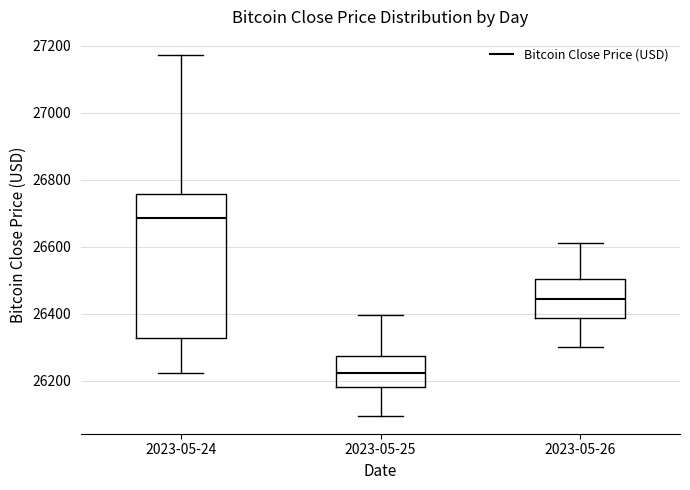

Reading left to right, transcribe this box plot: for each box, give where its median line is, the range the box spans, and where its two whiskers end, as read against the y-axis. The values are not printed on the chart, so give them approximately, as read against the axis.

2023-05-24: median 26680, box 26320 to 26760, whiskers 26220 to 27180
2023-05-25: median 26220, box 26180 to 26280, whiskers 26100 to 26400
2023-05-26: median 26440, box 26380 to 26500, whiskers 26300 to 26620